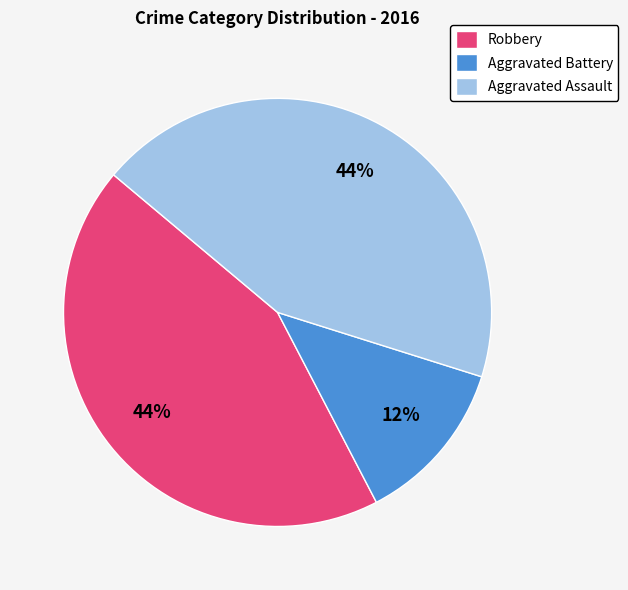

Approximately how many times larger is the value at Aggravated Battery compared to Aggravated Assault?

0.3